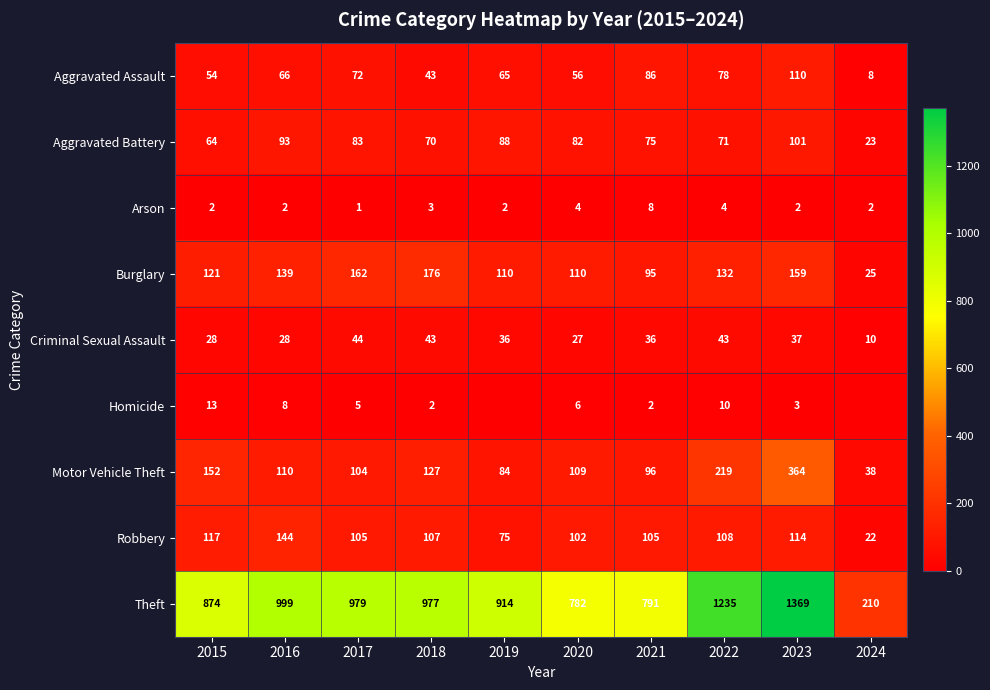

True or false: Arson has a value of 4 at 2022.

True